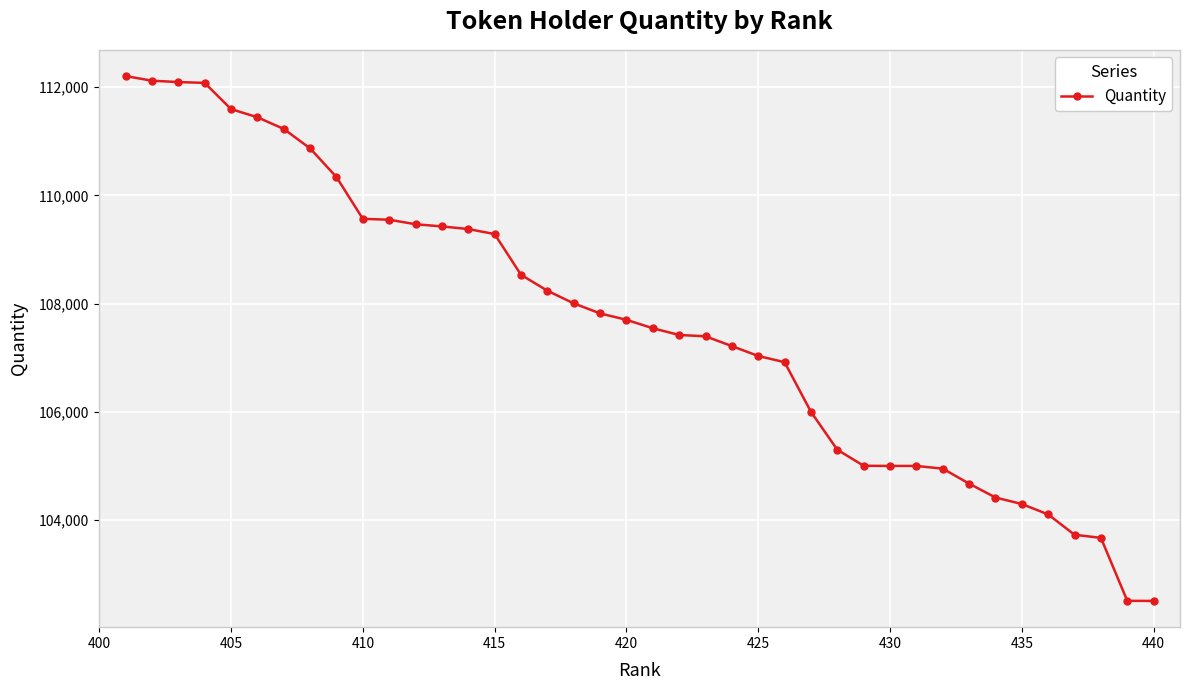

What is the value of the 37th point from the left?

103728.0